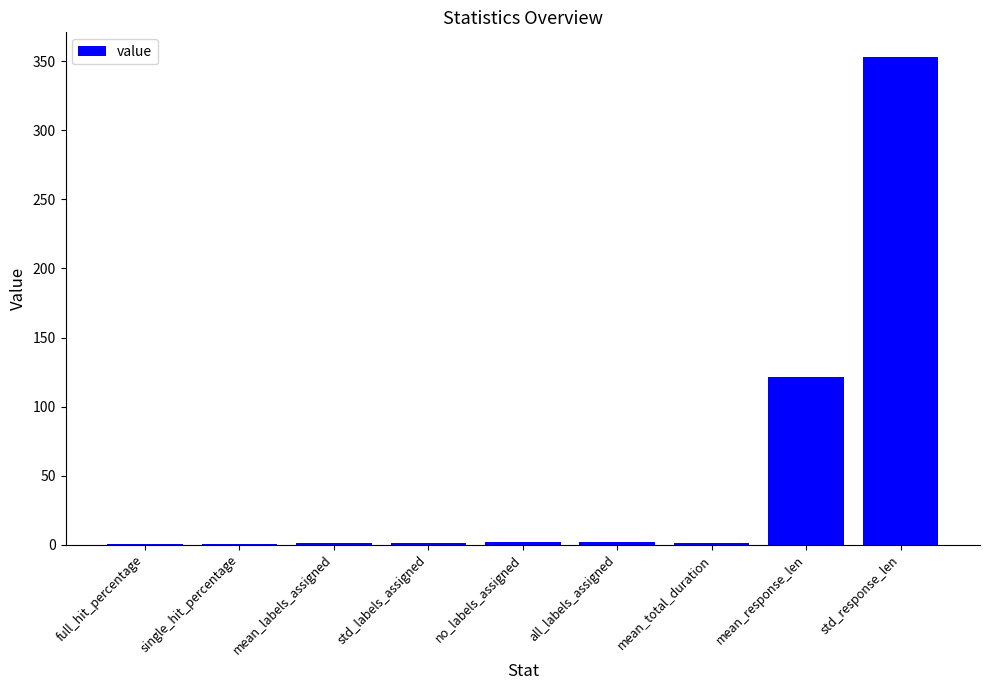

What is the sum of all values?

483.8